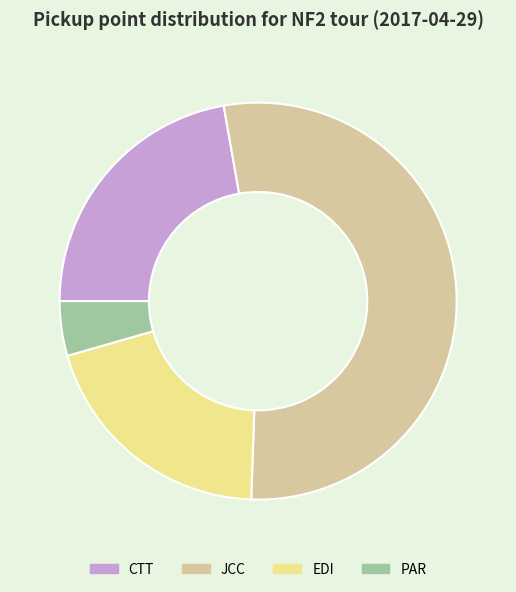

How many segments does this pie chart have?

4